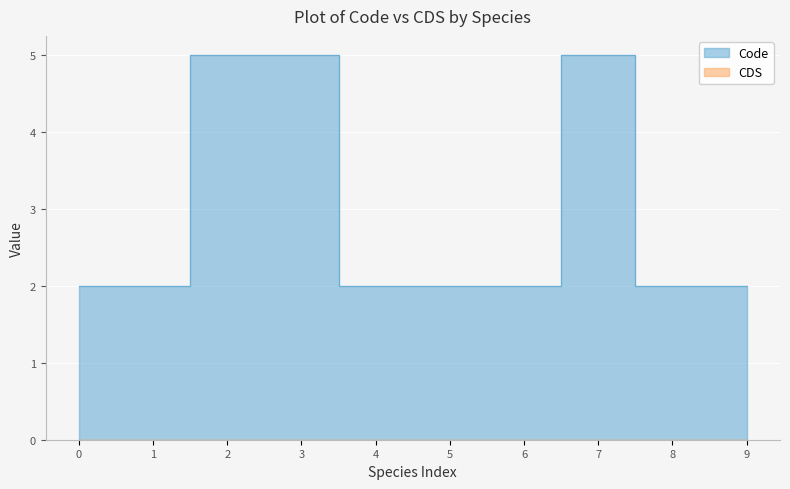

Count the values in the range 2 to 5.

10